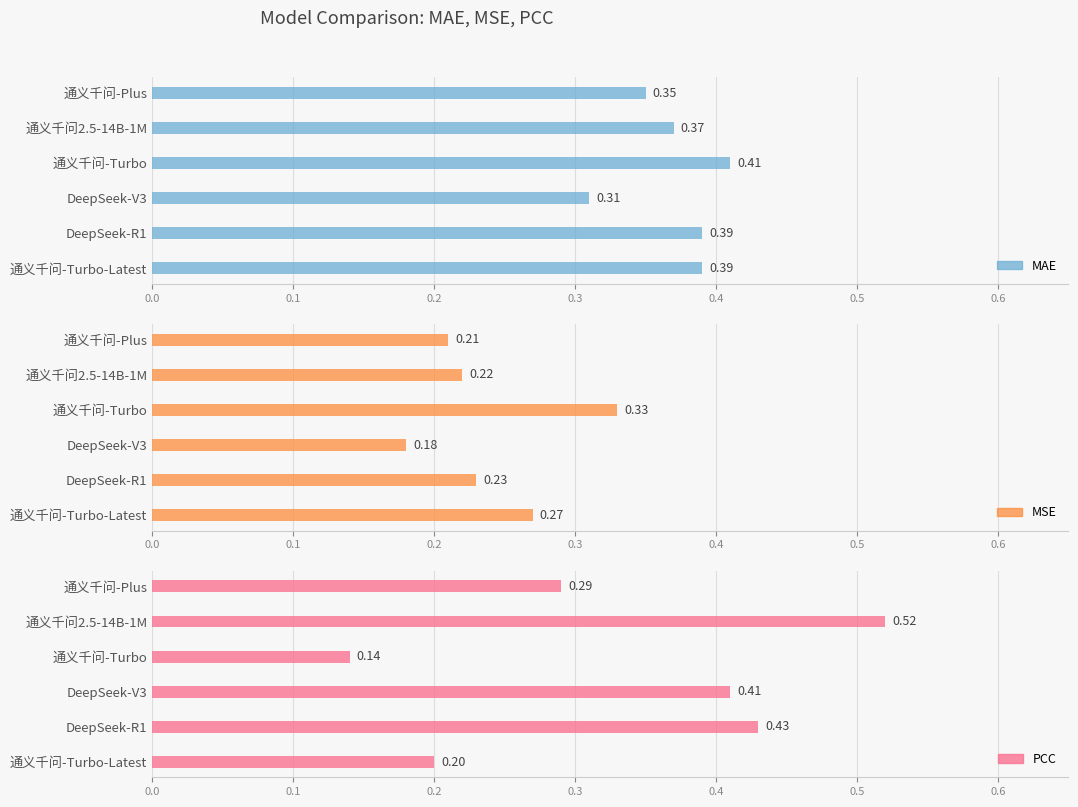

At how many categories does at least one series exceed 0?

6